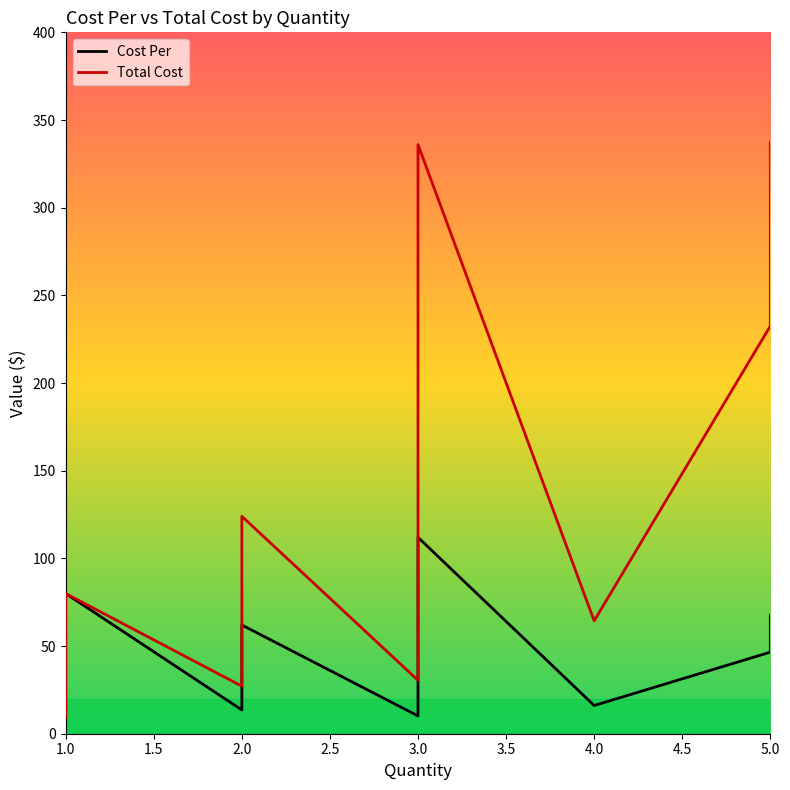

How many values in the Total Cost series are below 70?

14